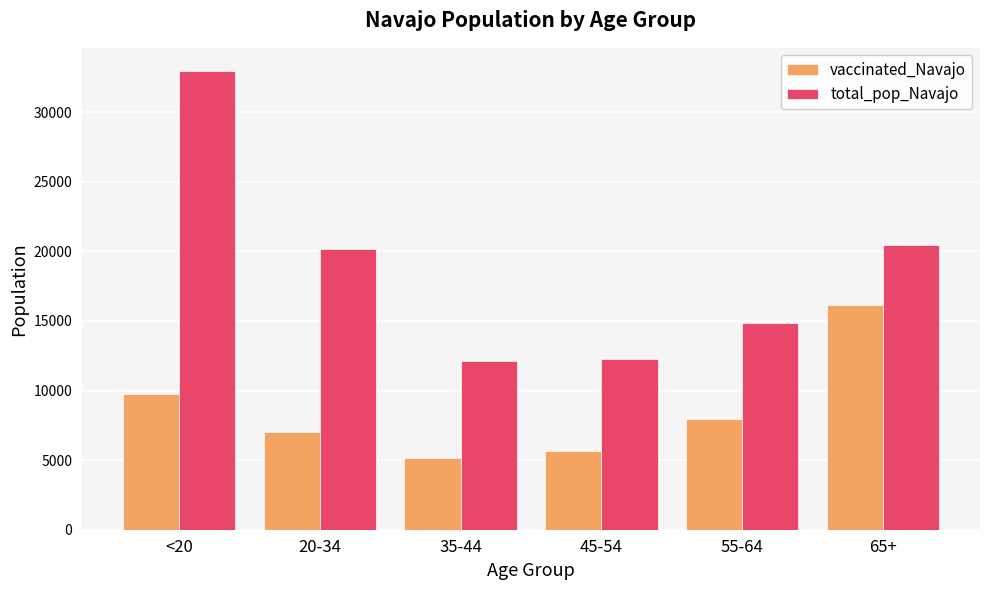

At which label is total_pop_Navajo closest to 22544?

65+